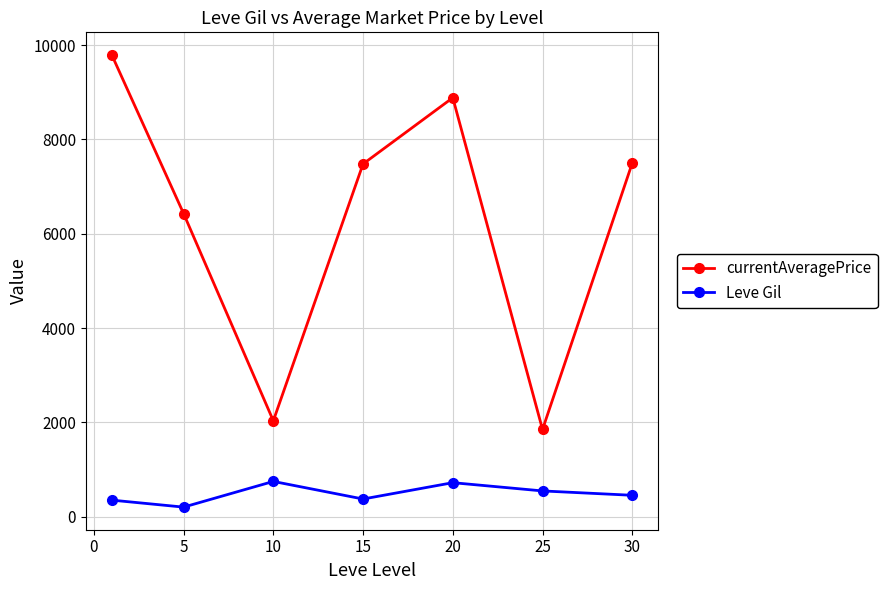

True or false: currentAveragePrice has more than 2 interior local peaks.

False